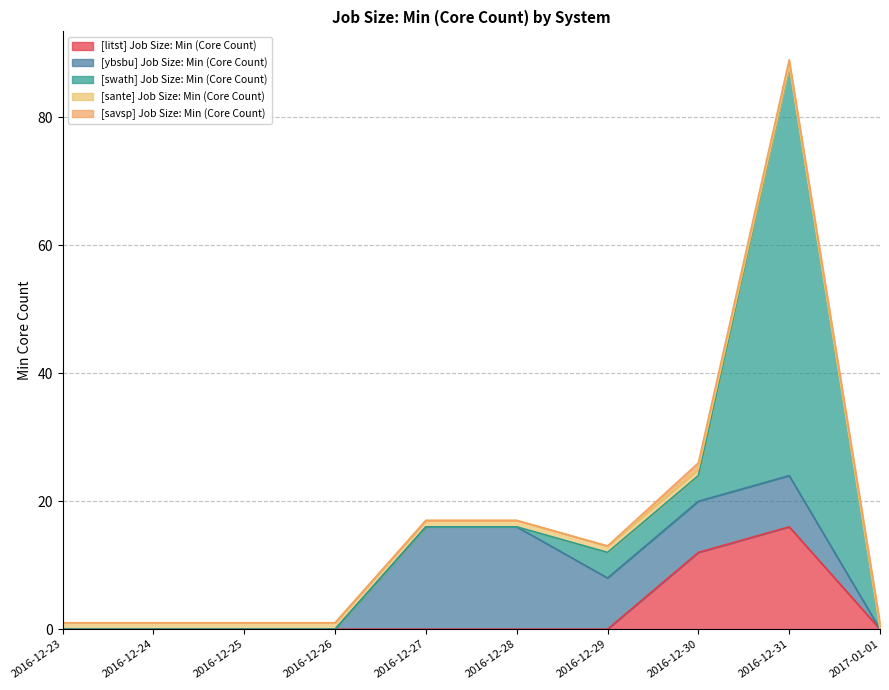

At how many categories does at least one series exceed 31?

1